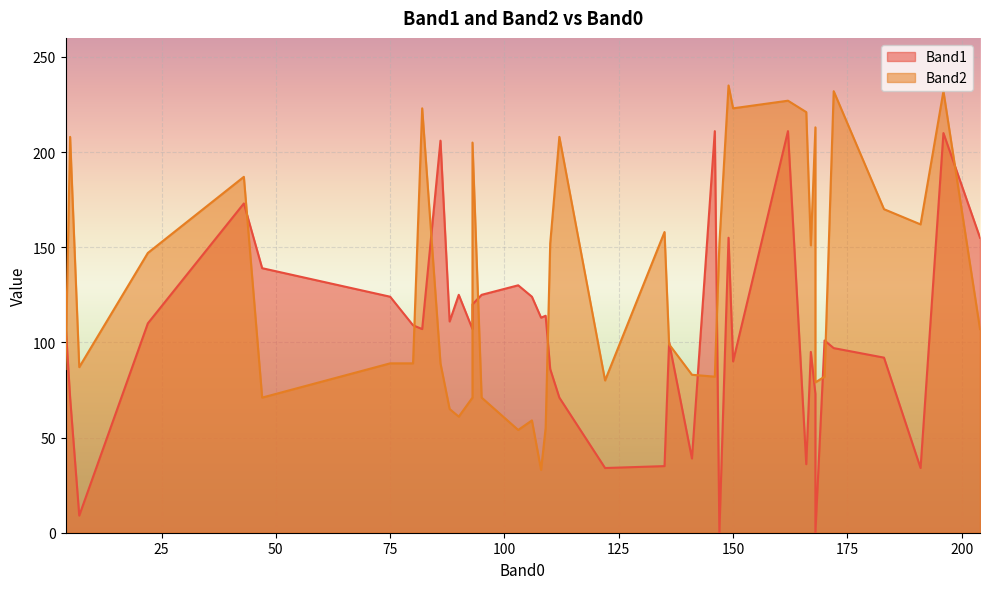

Between 170 and 146, which is larger?

146